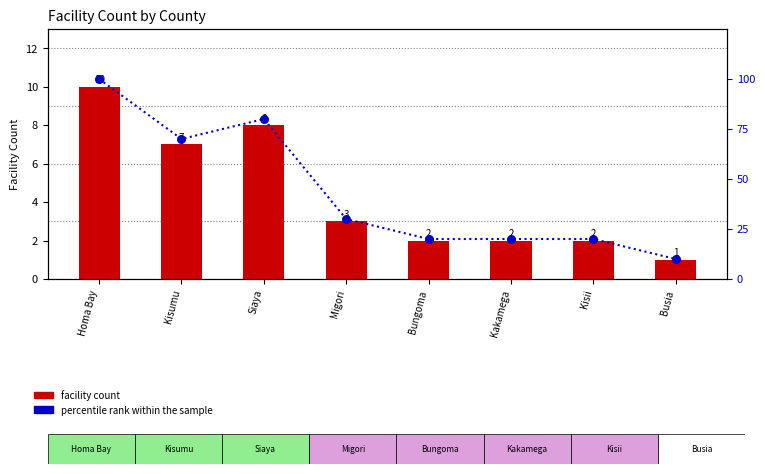

At which category is the sum across all series the highest?

Homa Bay